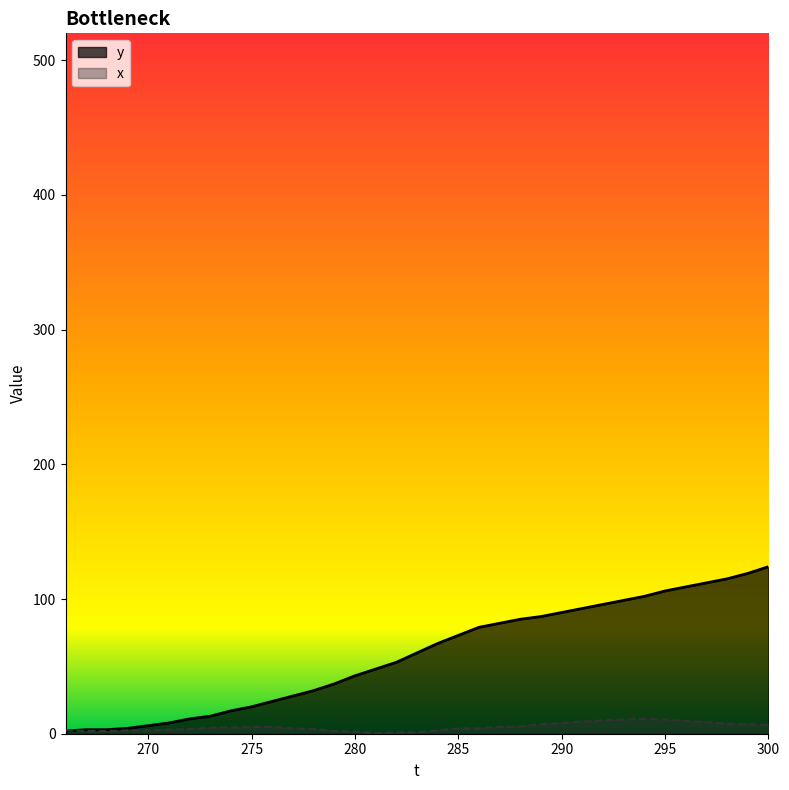

How many values in the y series exceed 60?

17